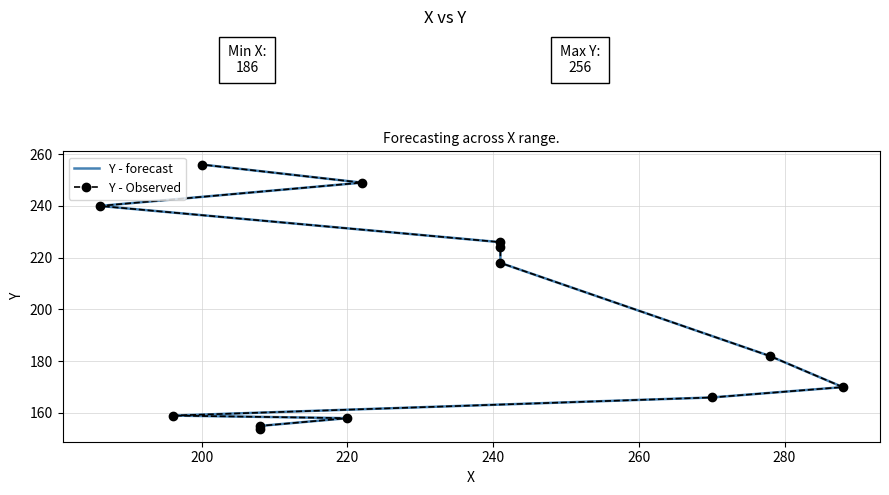

True or false: Y - forecast has more than 1 points higher than both neighbors.

False